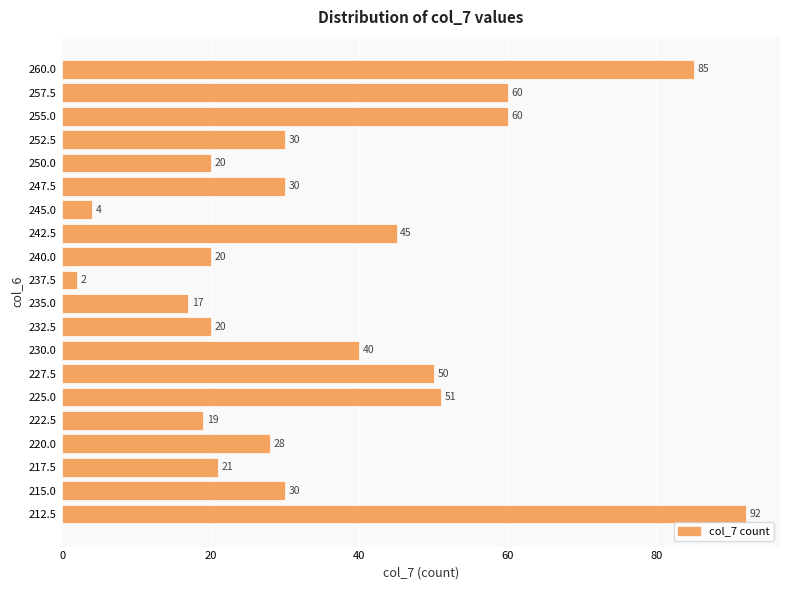

What is the difference between the maximum and minimum values?

90